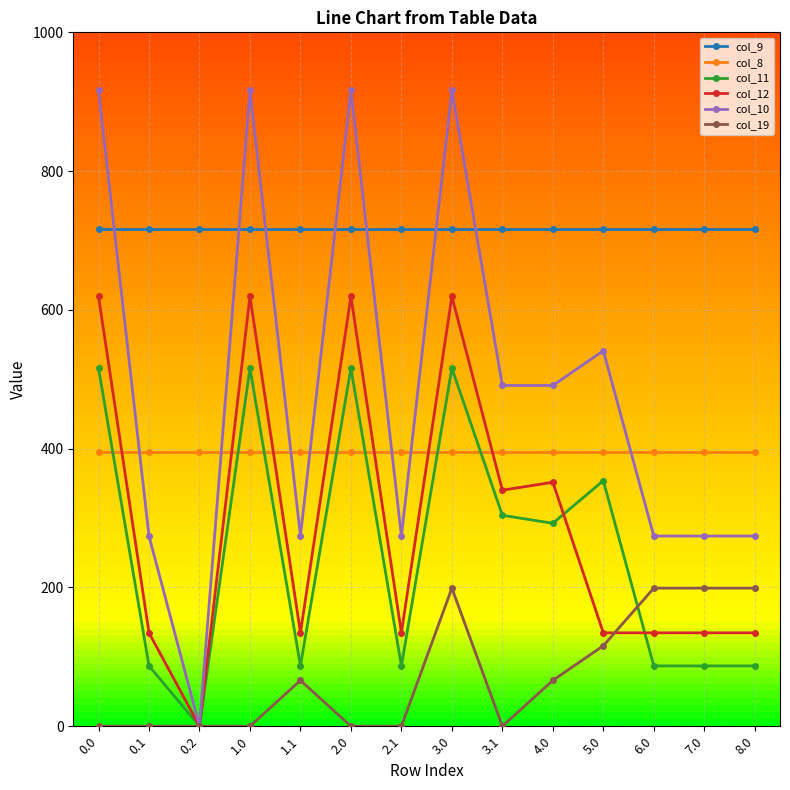

True or false: col_9 and col_19 intersect in this chart.

False